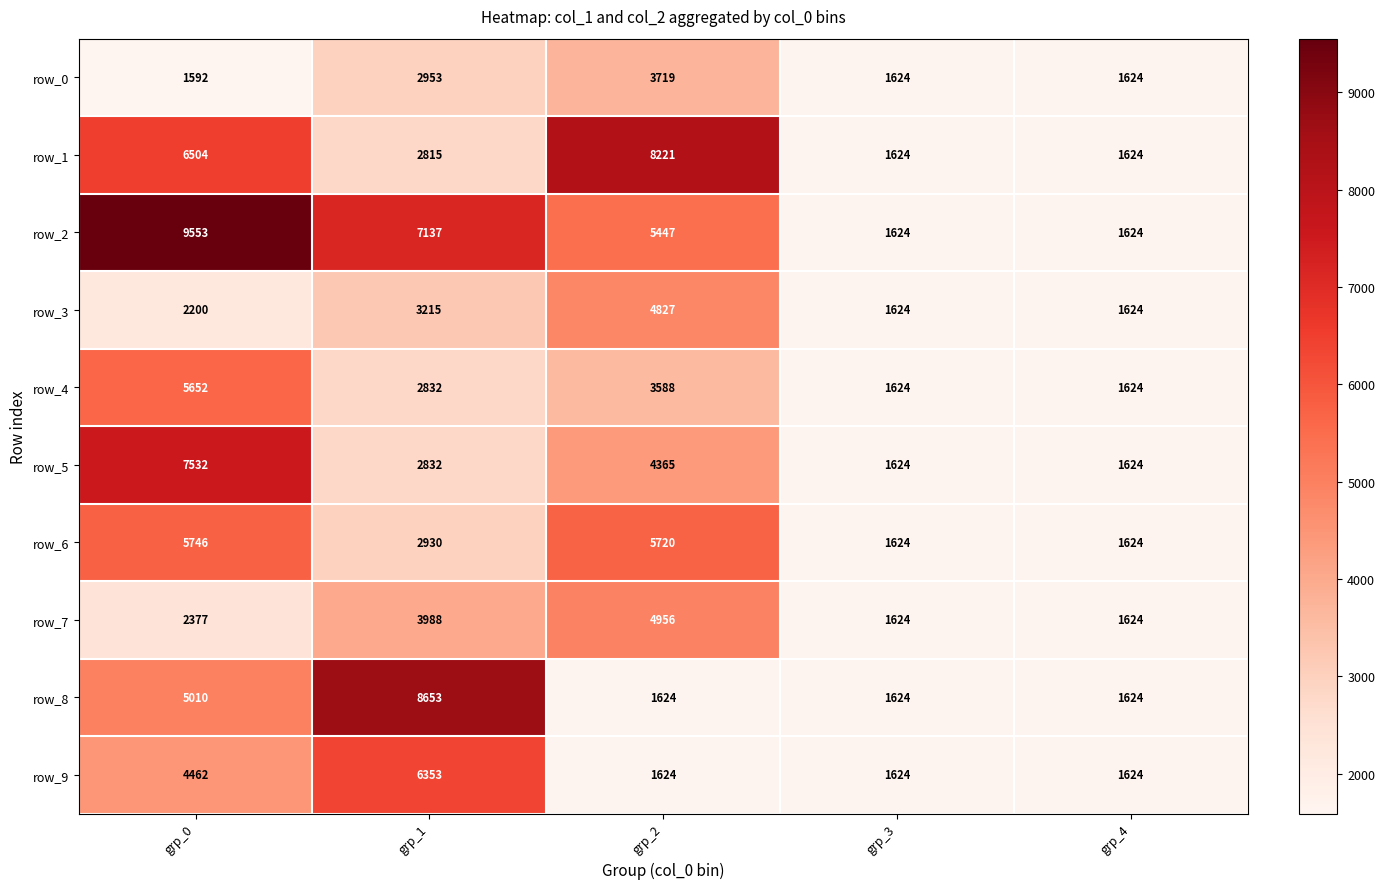

Which series has the widest spread of values?

row_2